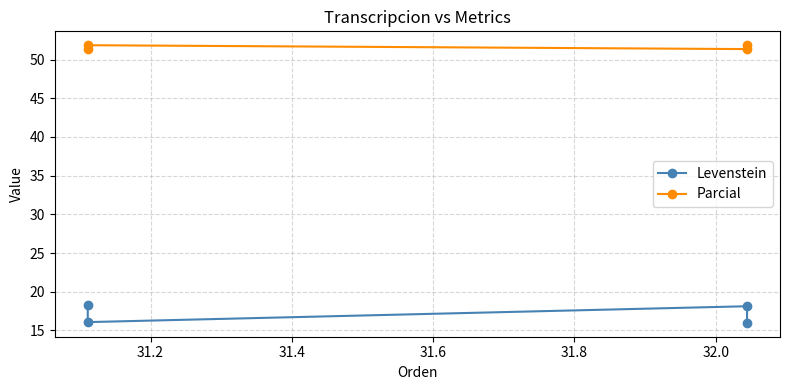

What is the lowest value of the Parcial series?

51.4